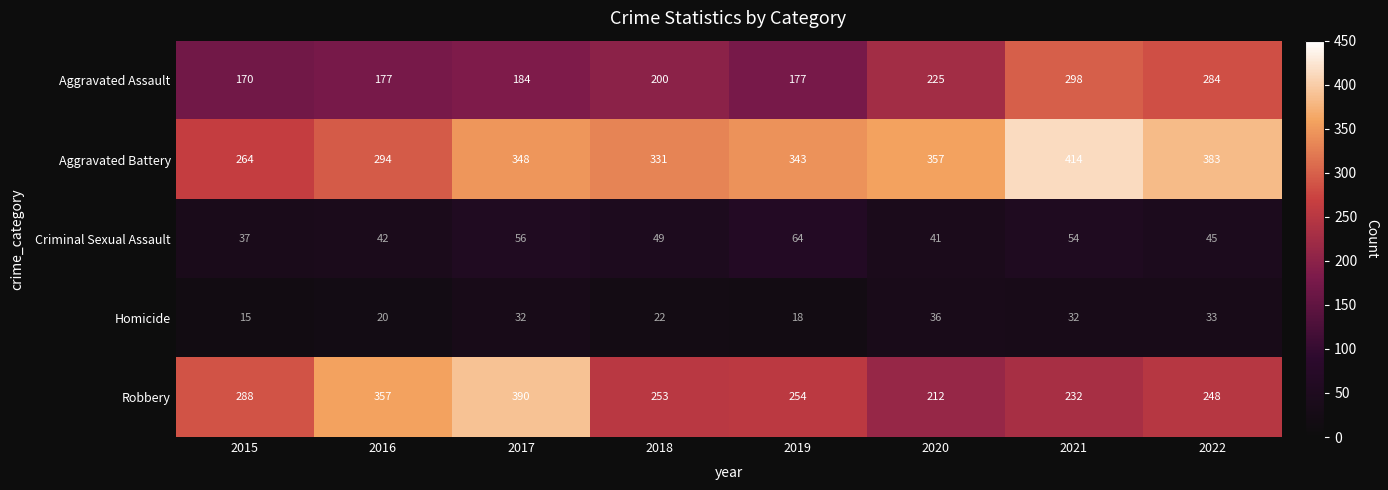

Which series has the widest spread of values?

Robbery